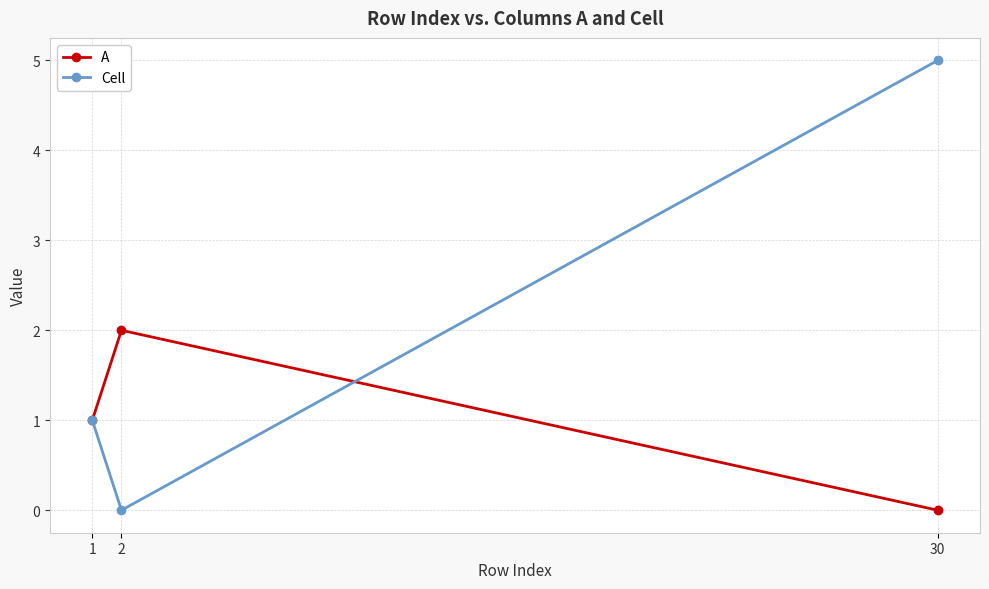

The value of A at 1 is 1. True or false?

True